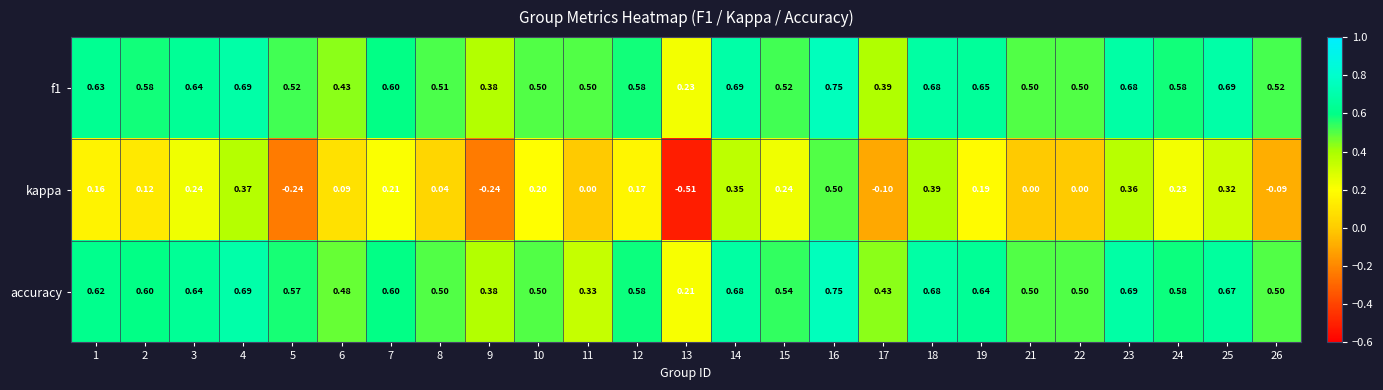

Which series has the largest range (max minus min)?

kappa